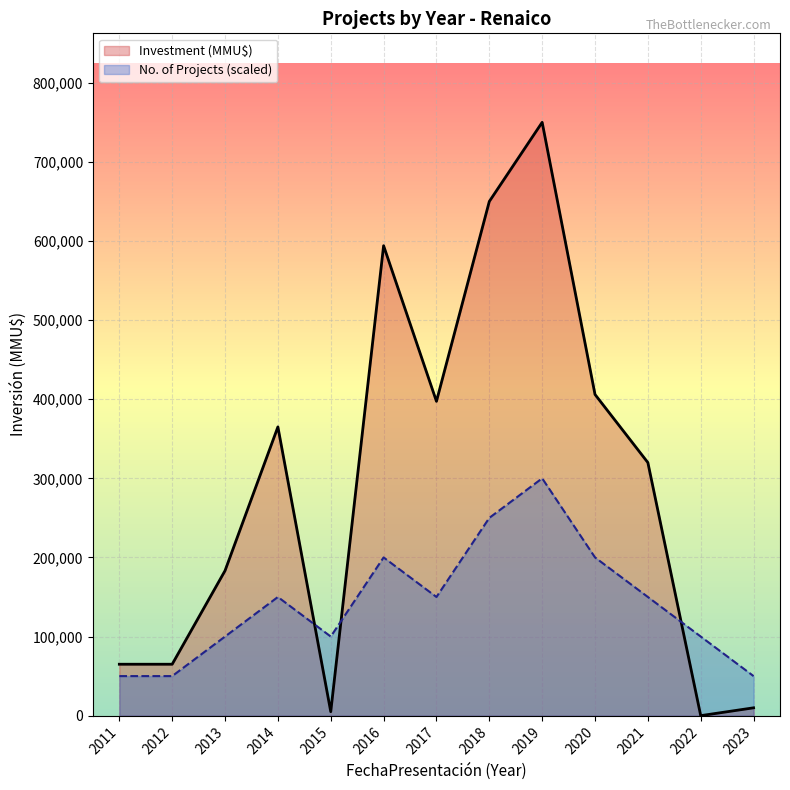

How many values in the Investment(MMU$) series are below 319903?

6